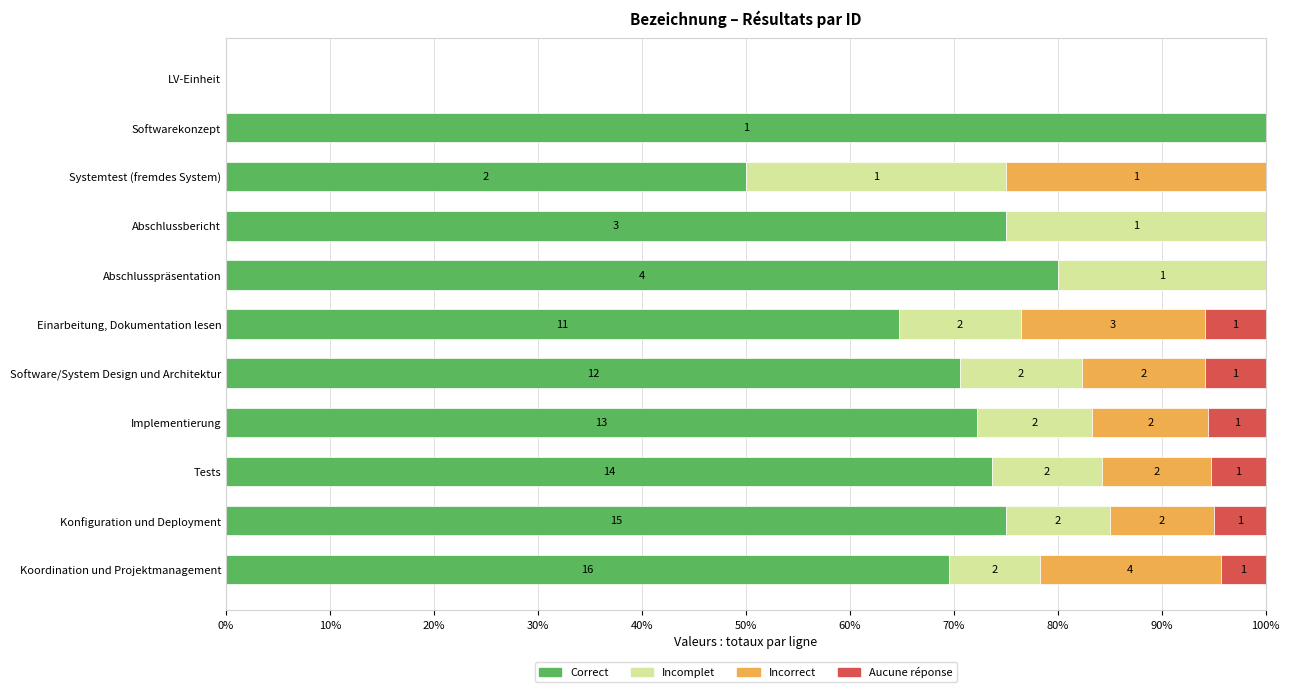

What are all the series names shown in the legend?

Correct, Incomplet, Incorrect, Aucune réponse